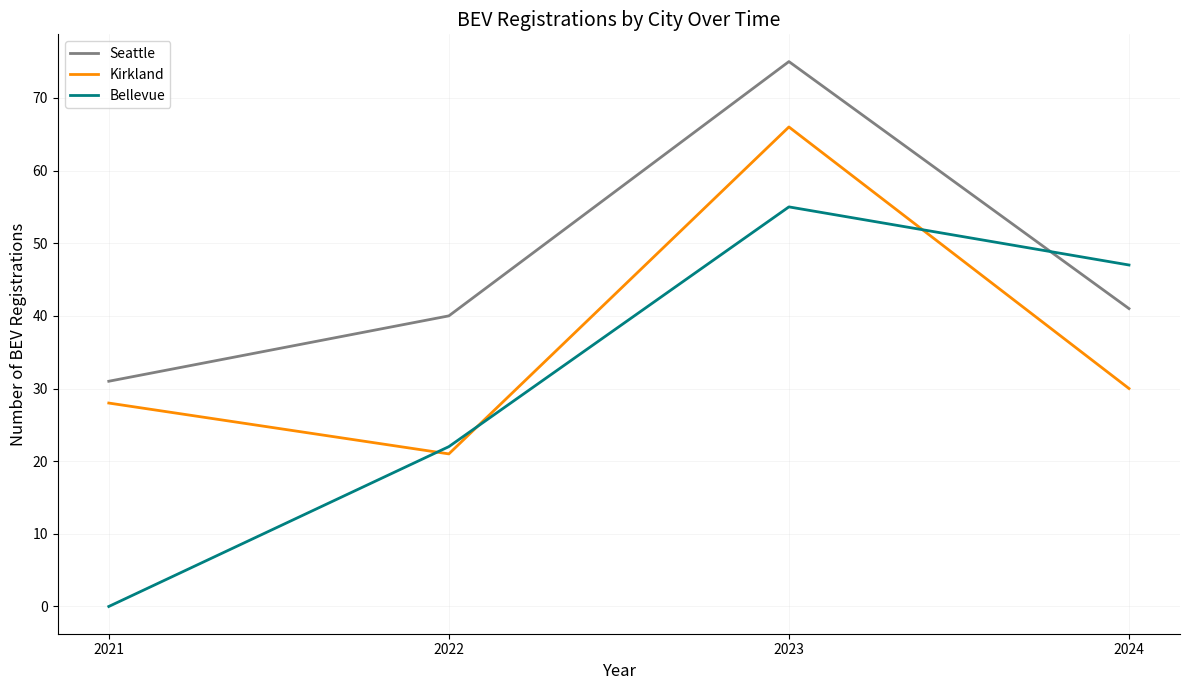

Reading left to right, transcribe all the data shown in this chart.

Seattle: 31	40	75	41
Kirkland: 28	21	66	30
Bellevue: 0	22	55	47